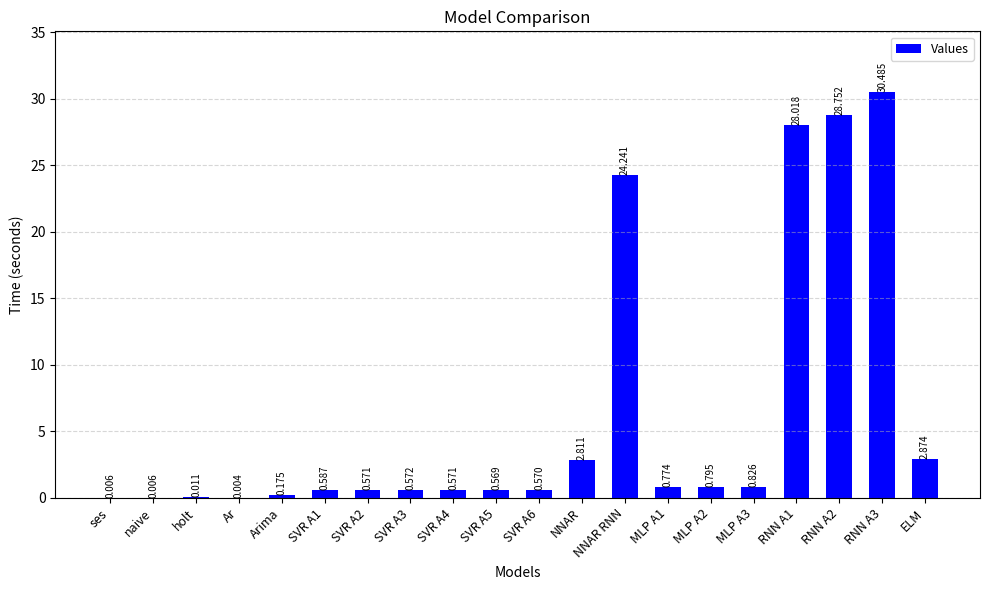

Between SVR A4 and ses, which is larger?

SVR A4